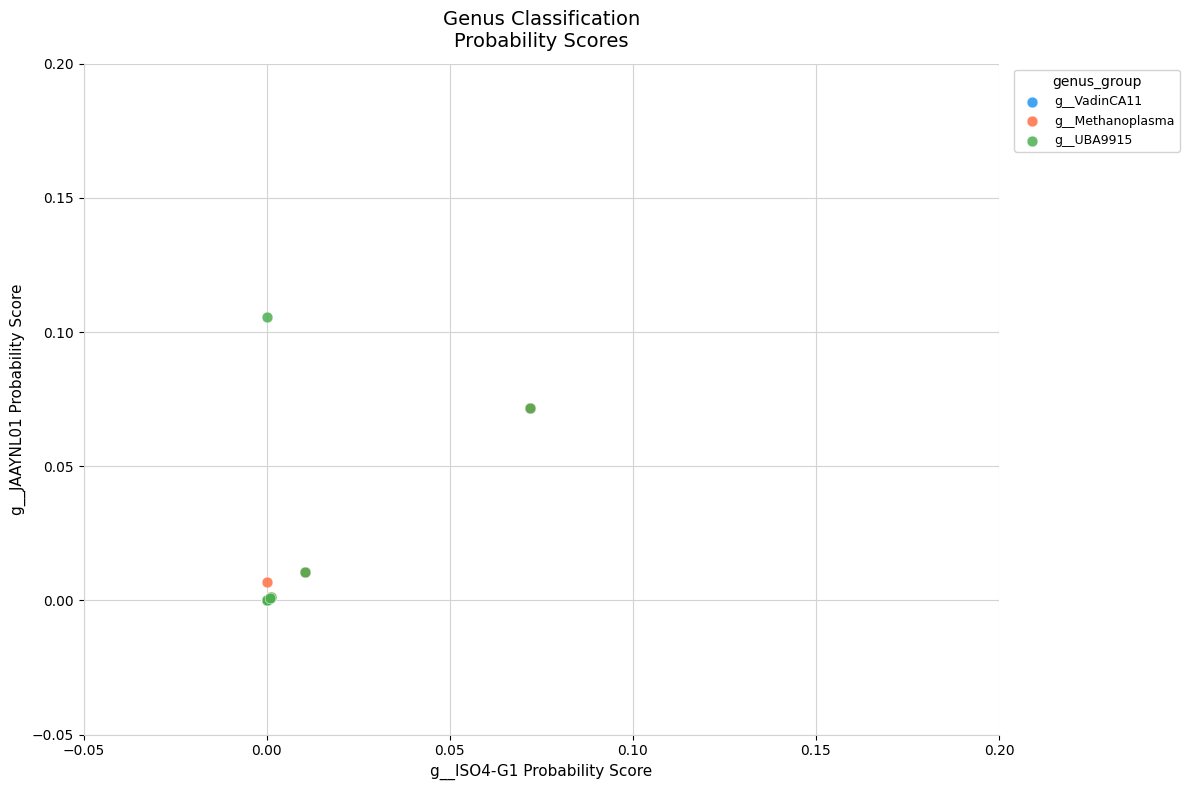

What are all the series names shown in the legend?

g__VadinCA11, g__Methanoplasma, g__UBA9915